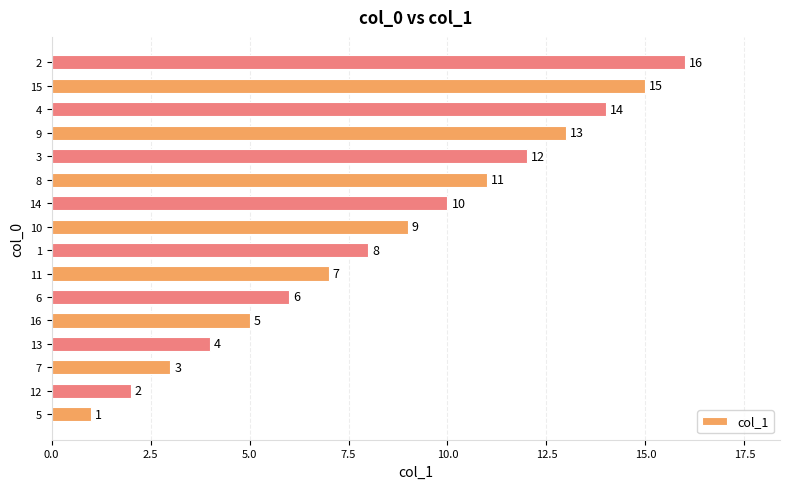

At which label is the value closest to 8?

1